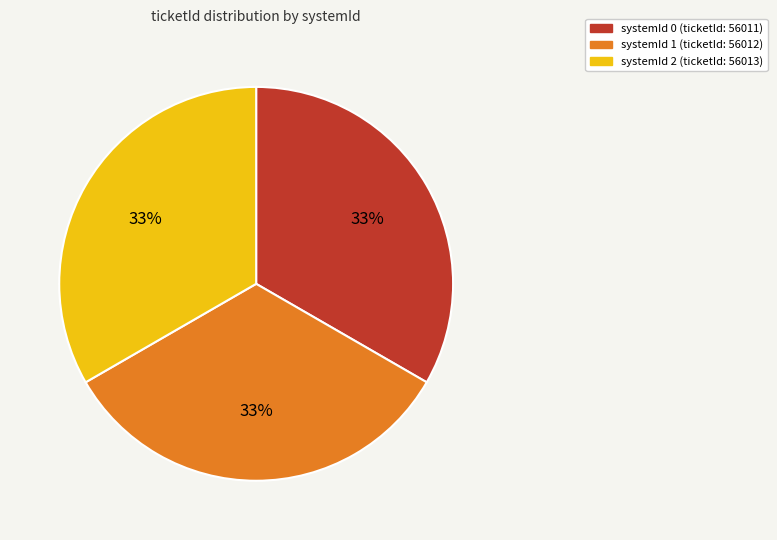

Combined, do systemId 0 (ticketId: 56011) and systemId 1 (ticketId: 56012) account for over 50%?

Yes